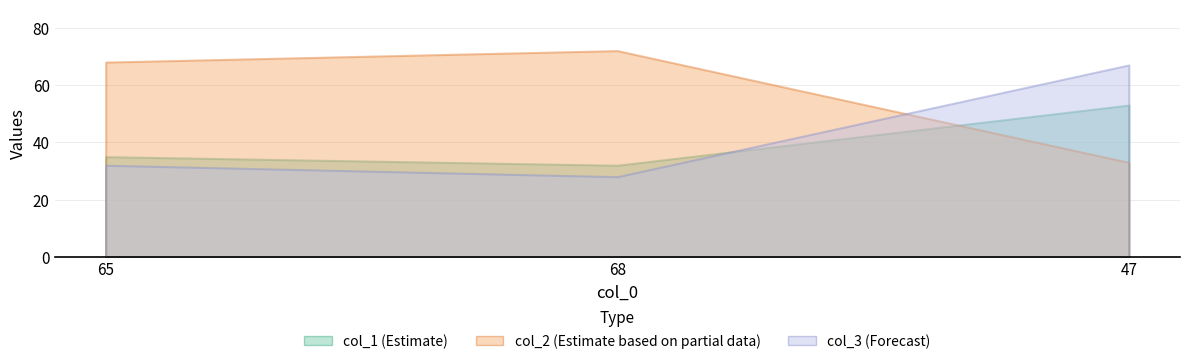

Does the chart display data point markers on the line(s)?

No